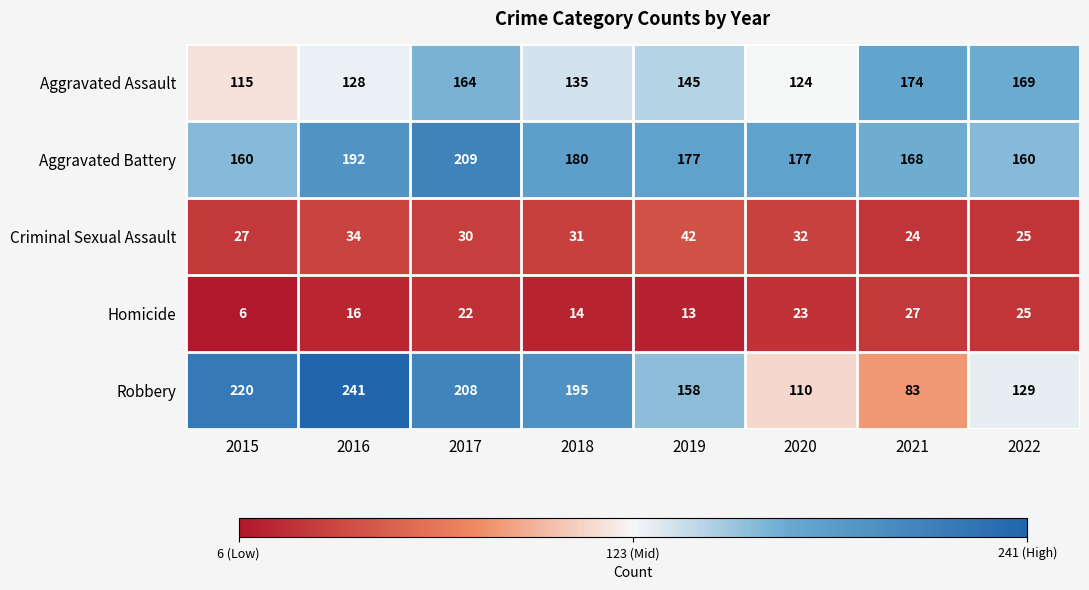

What is the minimum value shown in the chart?

6